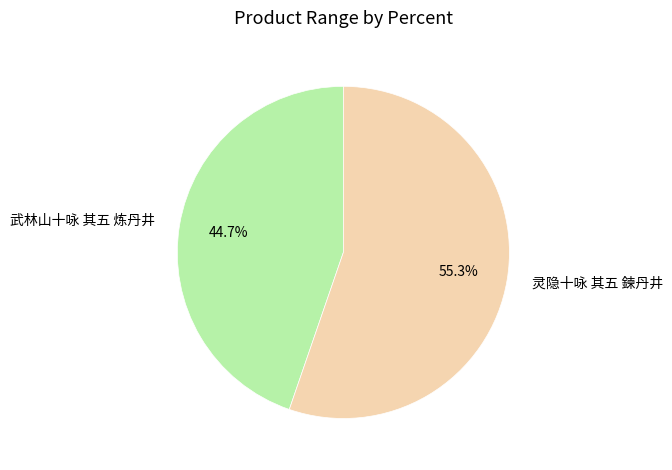

Which slice represents more than half of the pie?

灵隐十咏 其五 鍊丹井